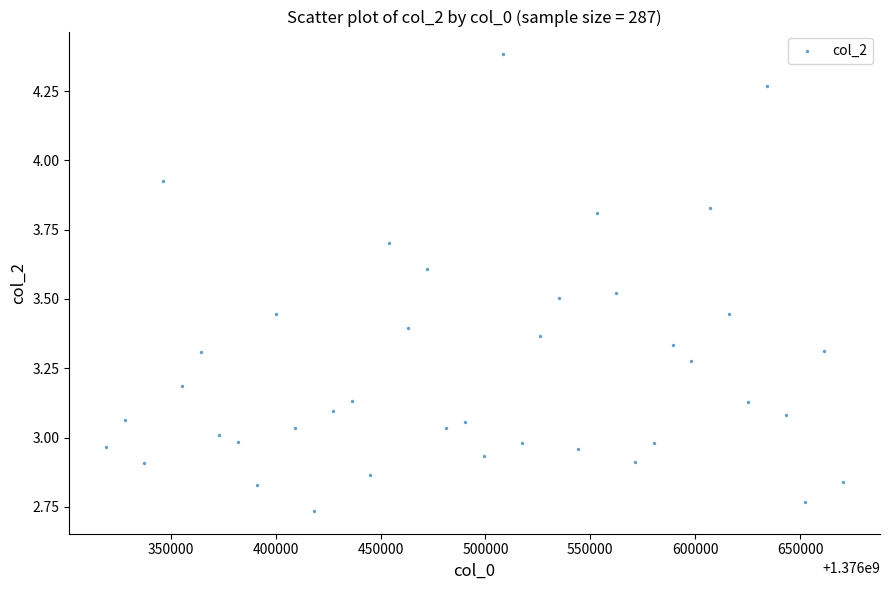

What is the range of Y values (max minus min)?

1.6